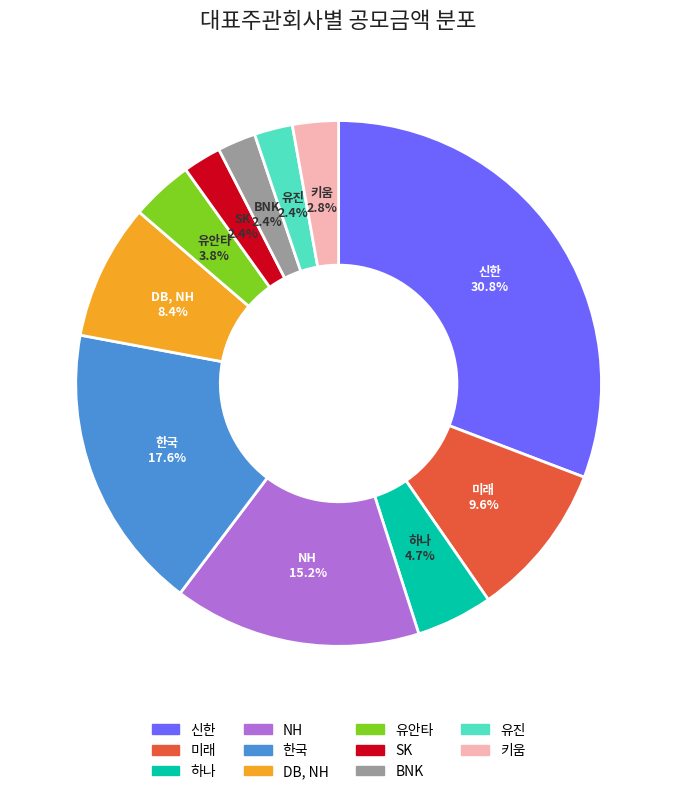

To the nearest percent, what percentage of the pie is 신한?

31%